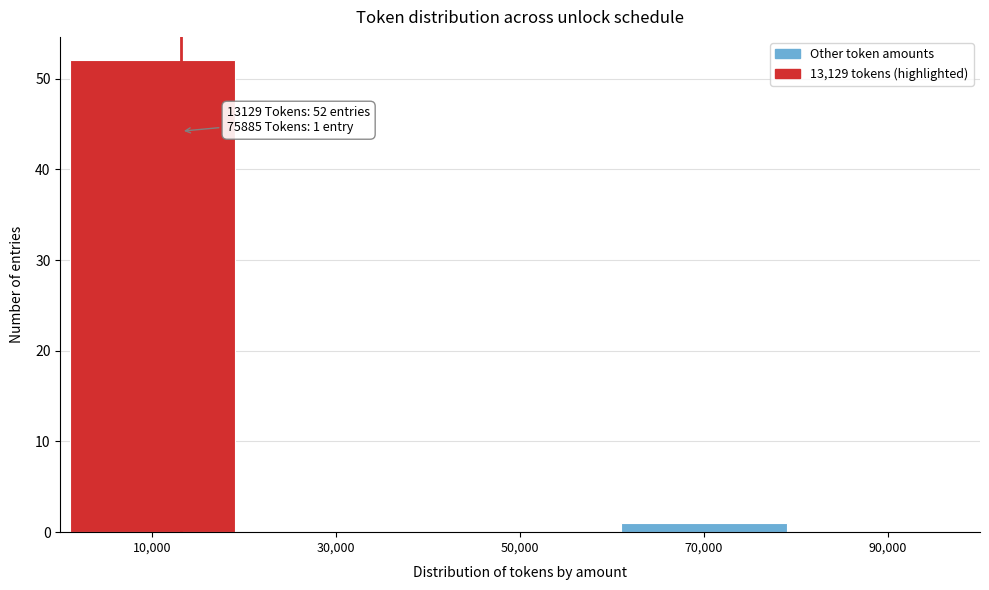

Reading left to right, list all the values displayed in this chart.

10,000=52	30,000=0	50,000=0	70,000=1	90,000=0